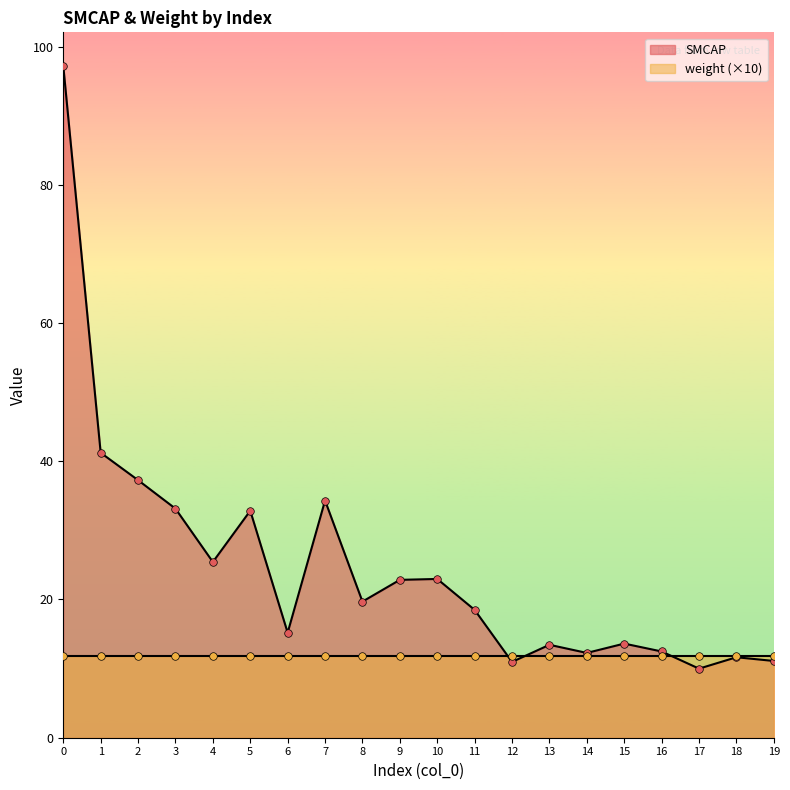

Approximately how many times larger is the value at 14 compared to 0?

0.1